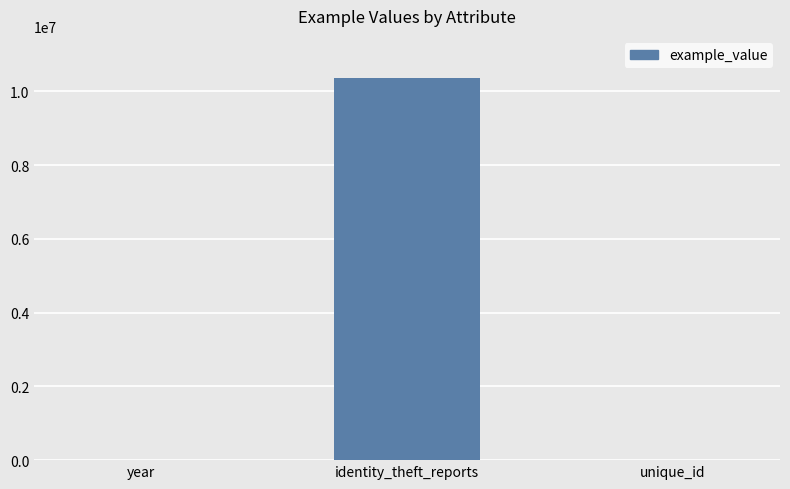

The chart shows a value of 2024 at year. True or false?

True